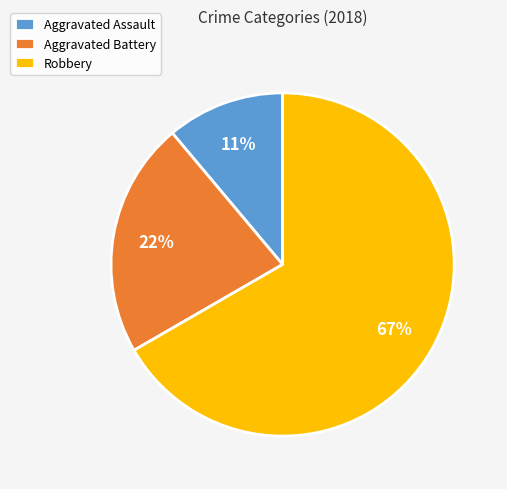

Does any single category account for the majority?

Yes